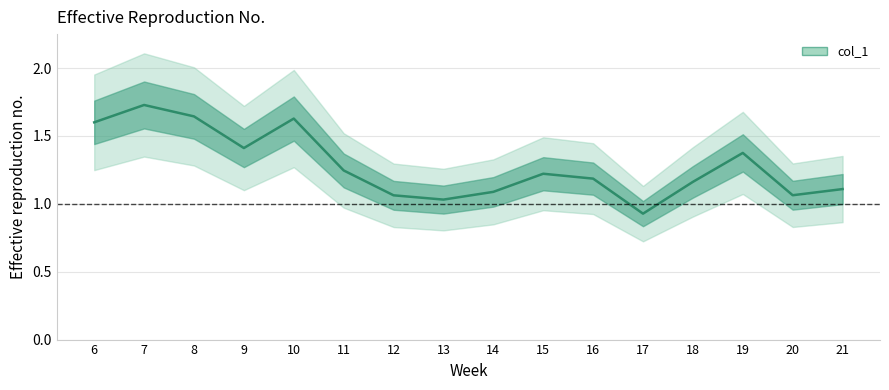

True or false: the data shows 1.1 at 12.

True